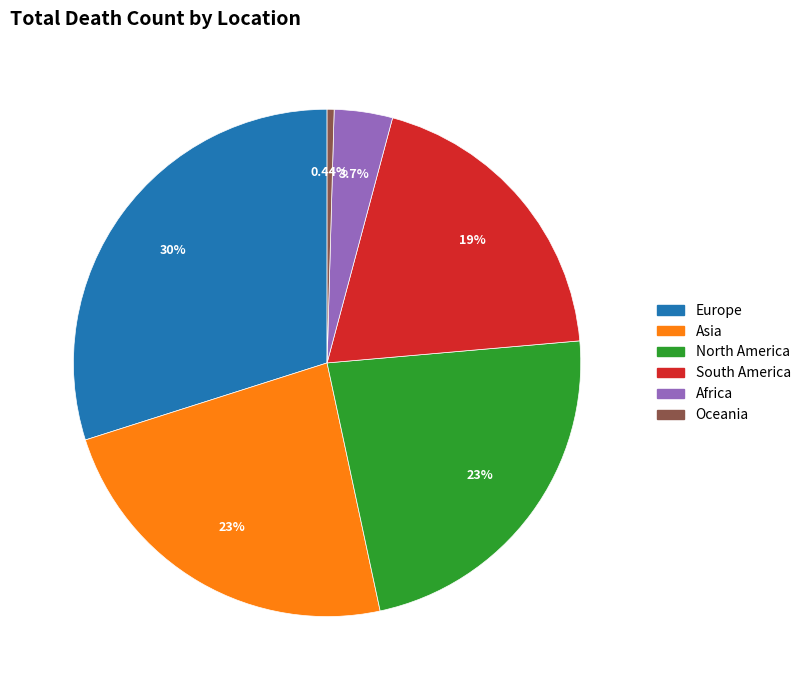

What percentage is the Europe slice, to the nearest percent?

30%